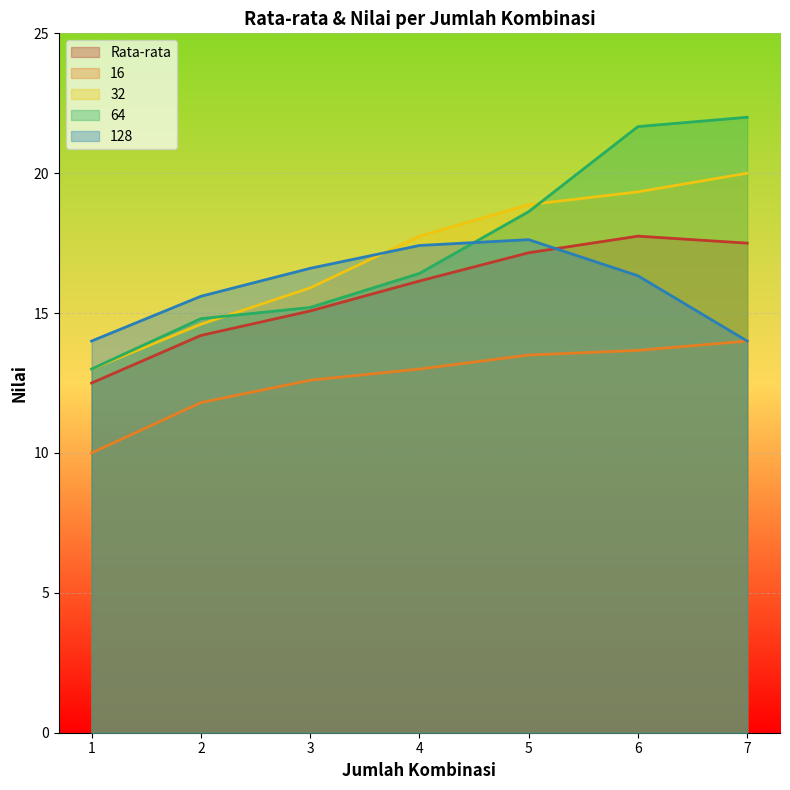

At which label does 64 reach its minimum?

1